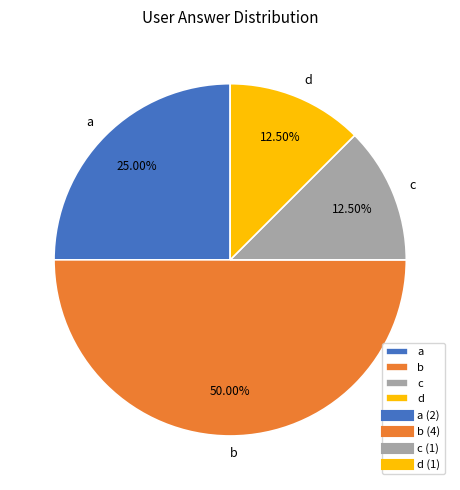

Which category has the biggest portion of the pie?

b